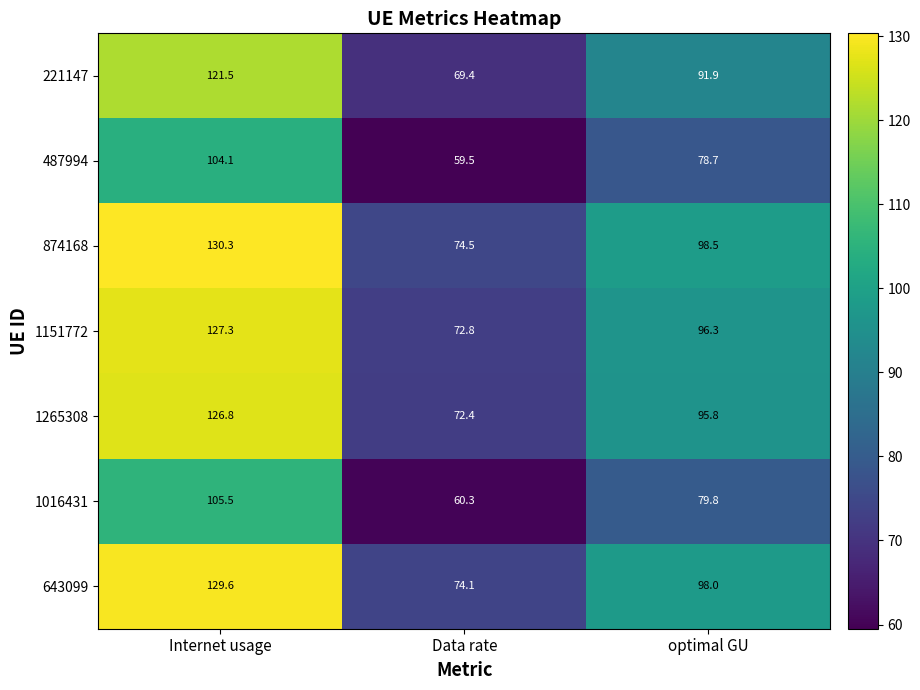

The 643099 series shows 98.0 at optimal GU. True or false?

True